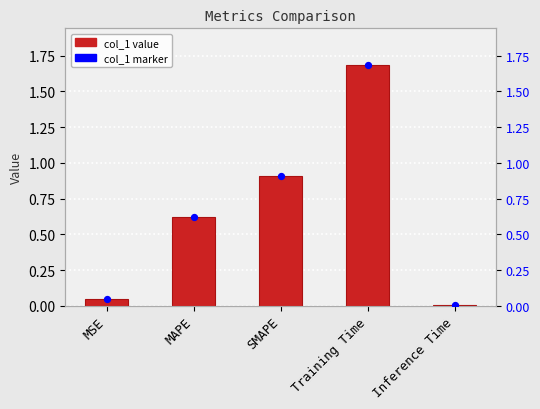

Which series reaches the minimum Y coordinate?

col_1